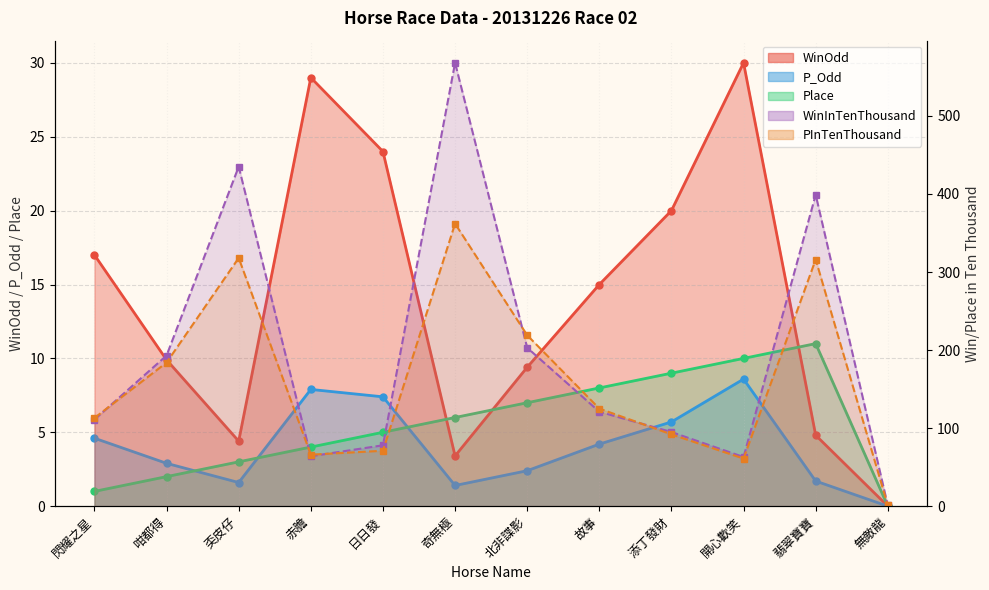

Which category has the lowest value in the Place series?

無敵龍